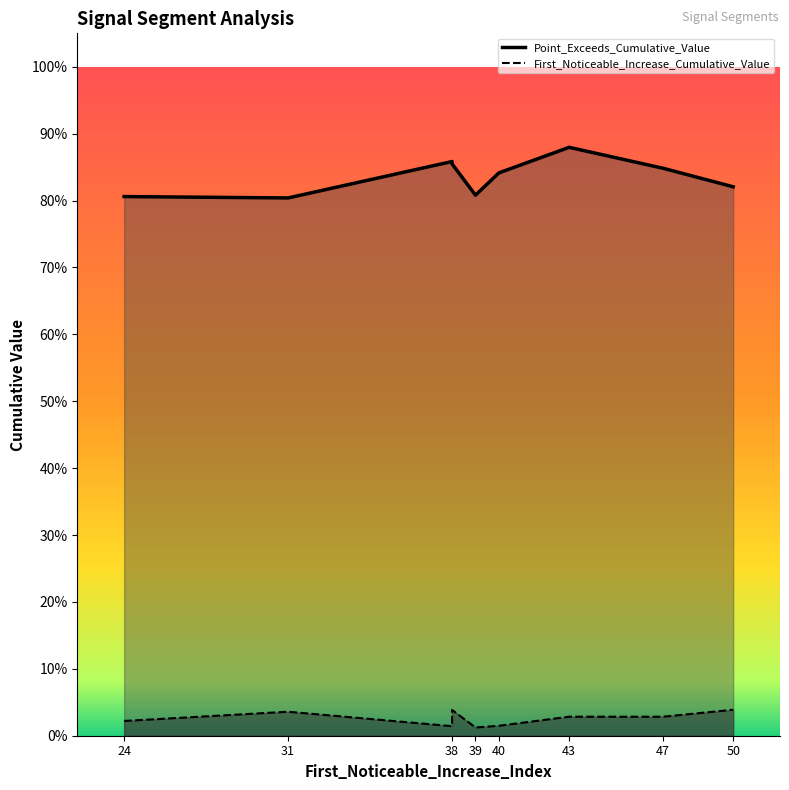

True or false: First_Noticeable_Increase_Cumulative_Value and Point_Exceeds_Cumulative_Value cross at least once.

False